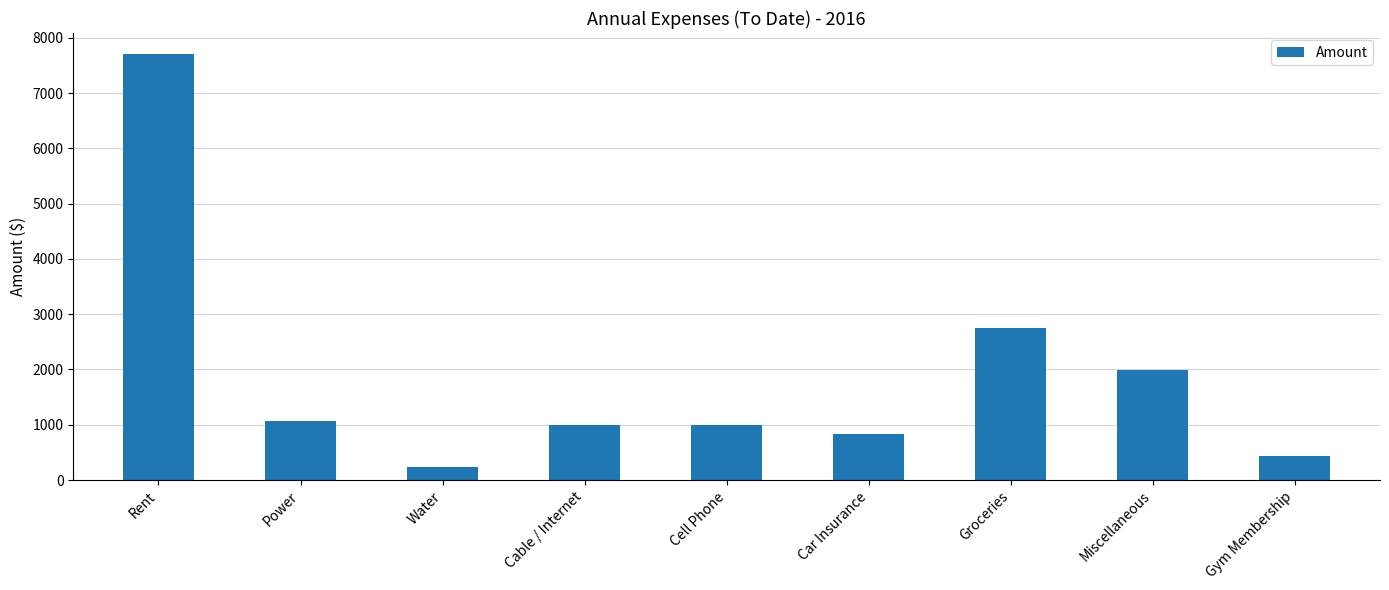

Between Rent and Cable / Internet, which is larger?

Rent